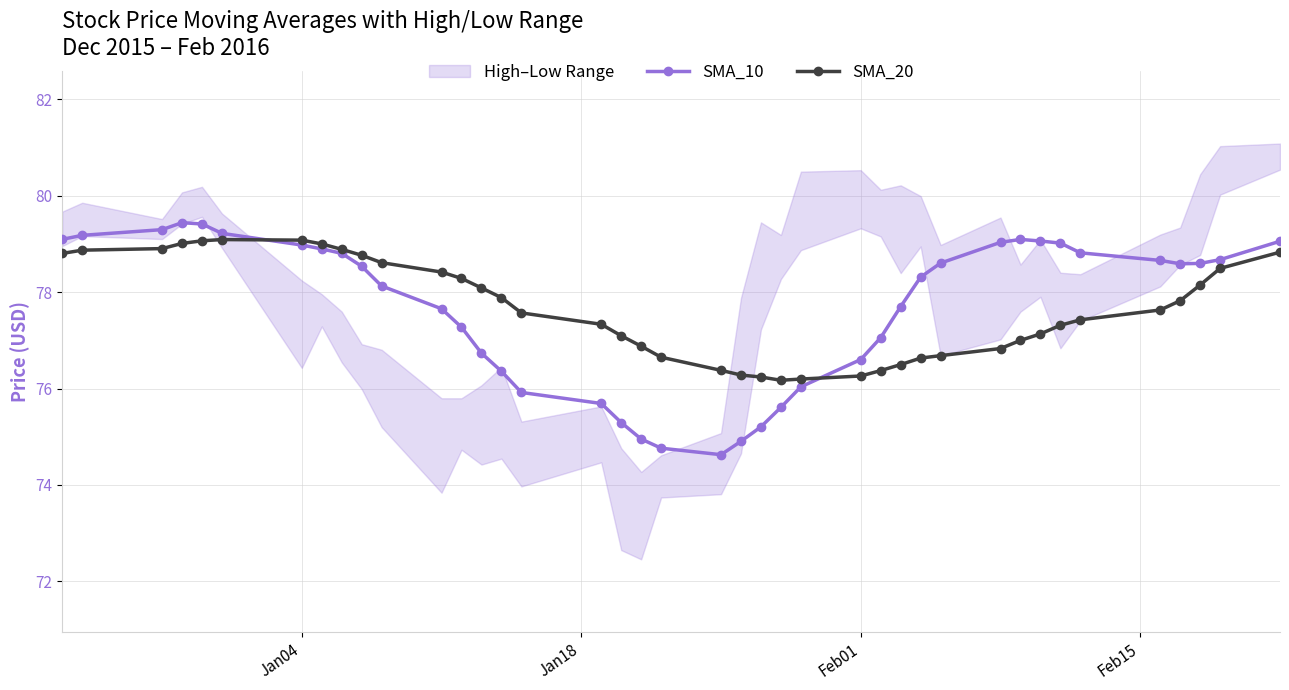

What is the greatest value displayed?

79.4